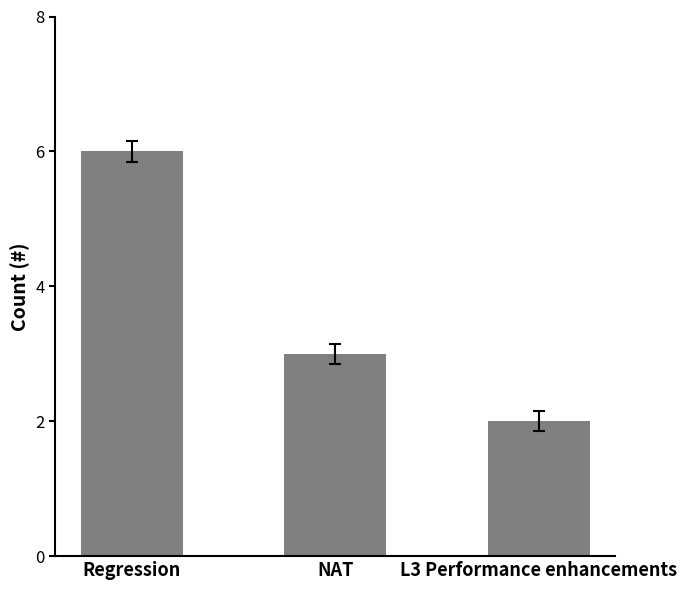

Count the values in the range 2 to 6.

3